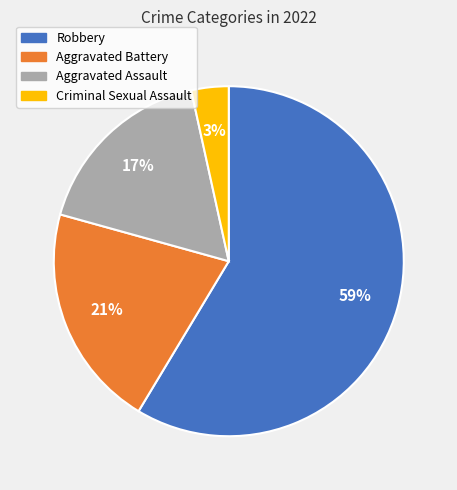

How many segments does this pie chart have?

4